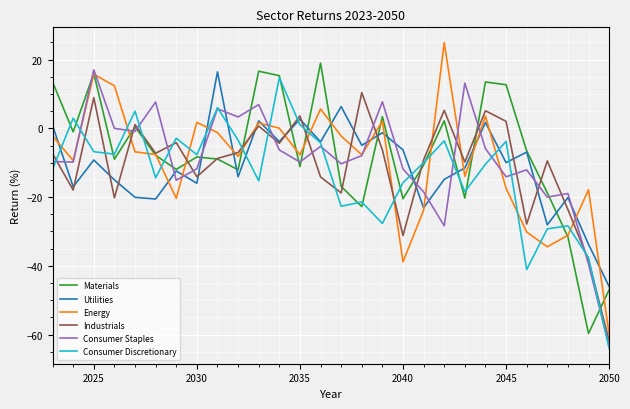

What is the smallest value displayed?

-64.0